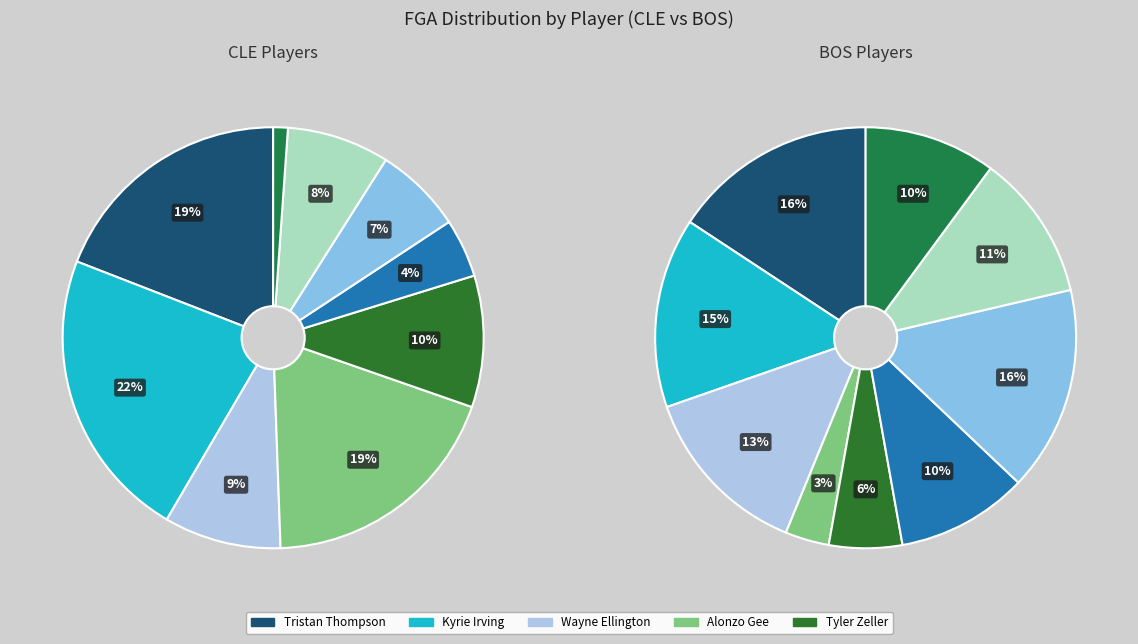

To the nearest percent, what portion does Alonzo Gee represent?

19%